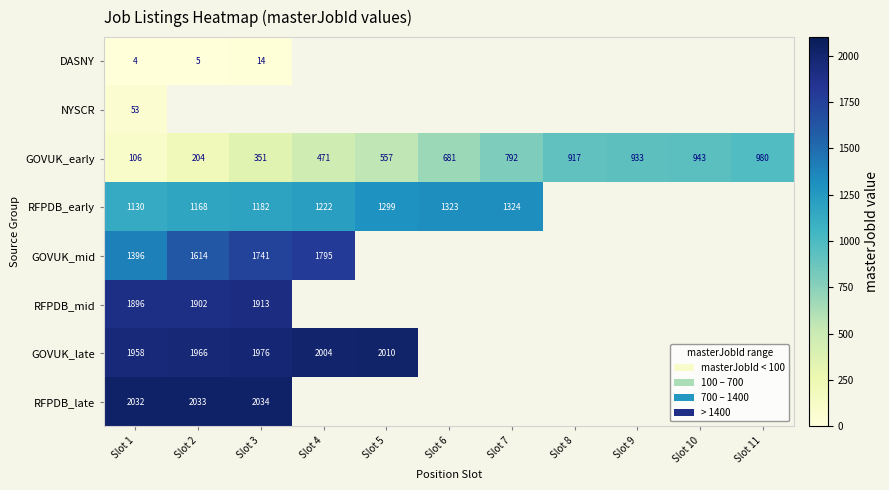

The value of RFPDB_late at Slot 2 is 849. True or false?

False